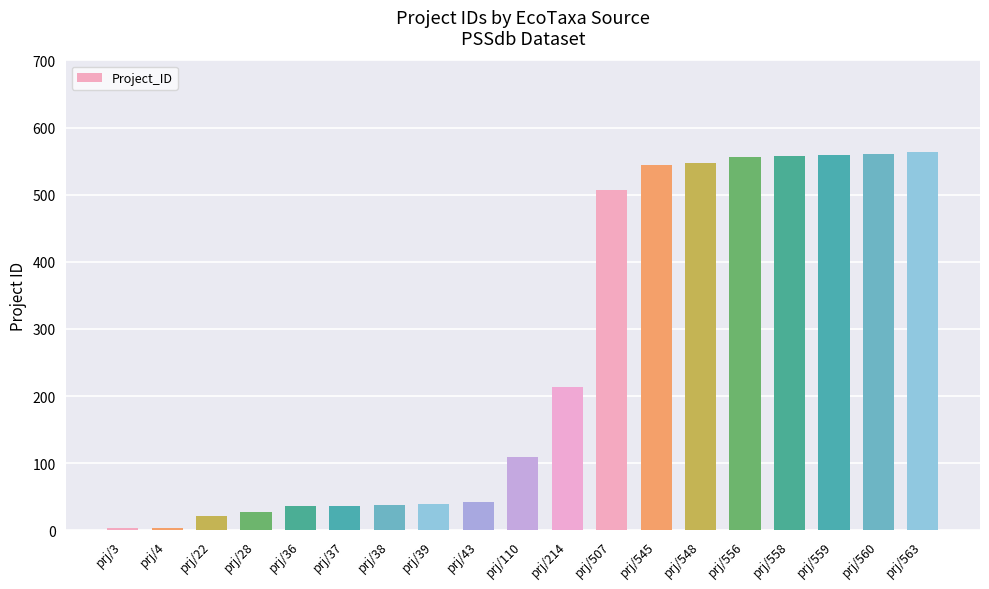

Where is the data nearest to the value 283?

prj/214